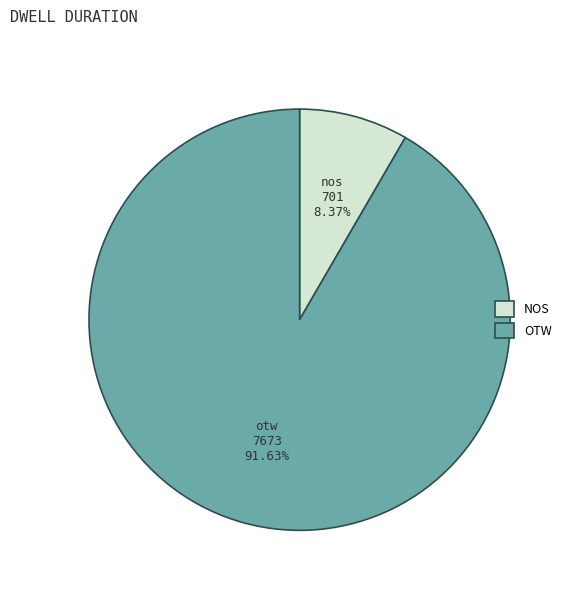

How many slices are in this pie chart?

2